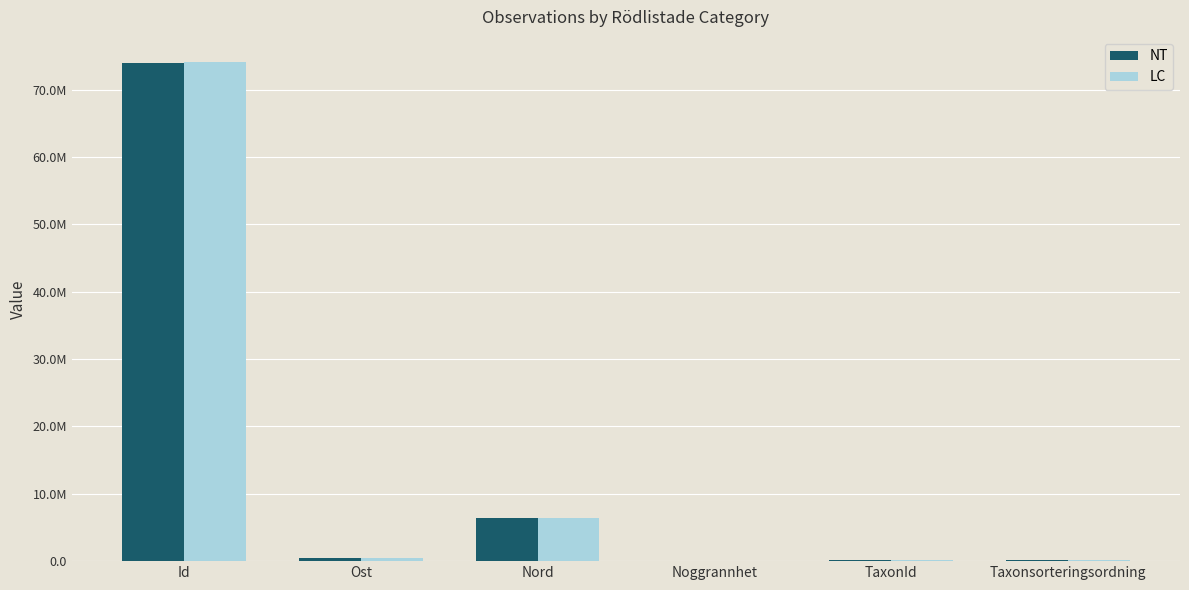

What is the label of the 1st bar from the right?

Taxonsorteringsordning